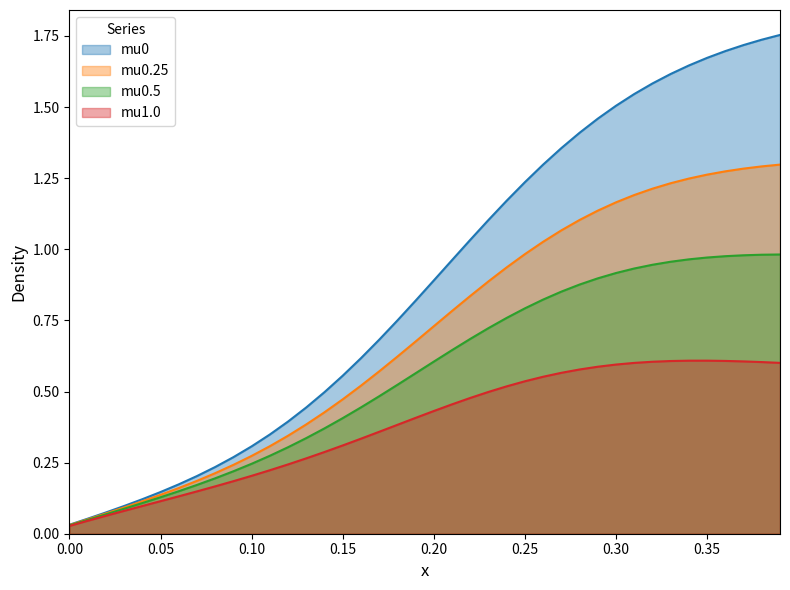

True or false: mu1.0 and mu0.5 cross at least once.

False